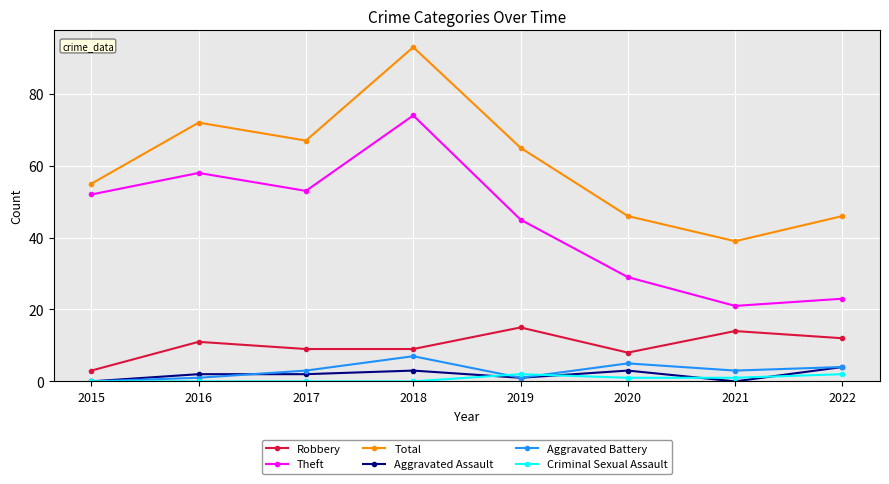

True or false: Theft has more than 1 interior local peaks.

True